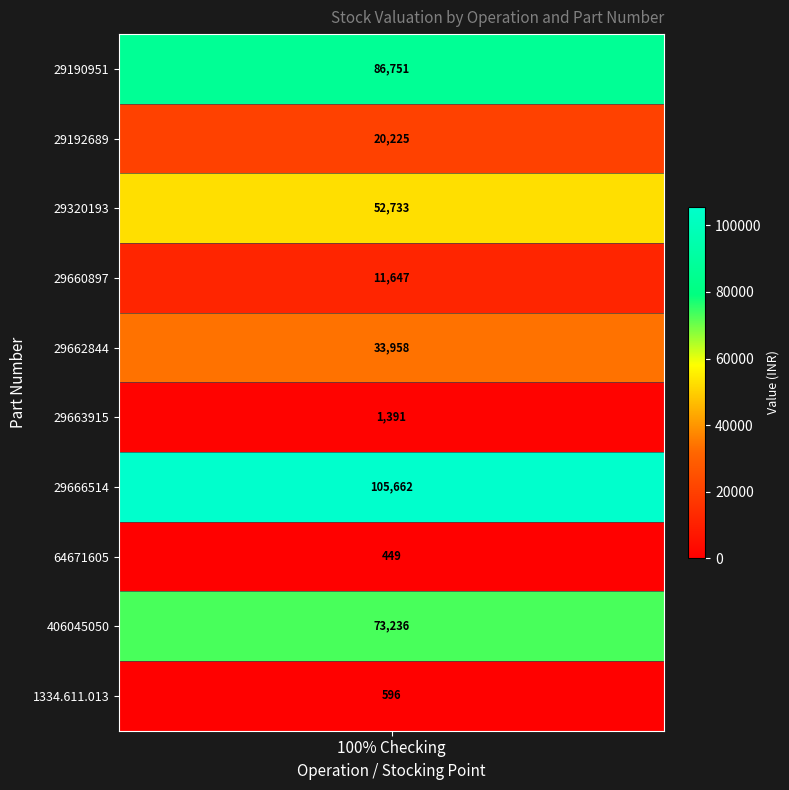

Between 29190951 and 1334.611.013, which is larger?

29190951